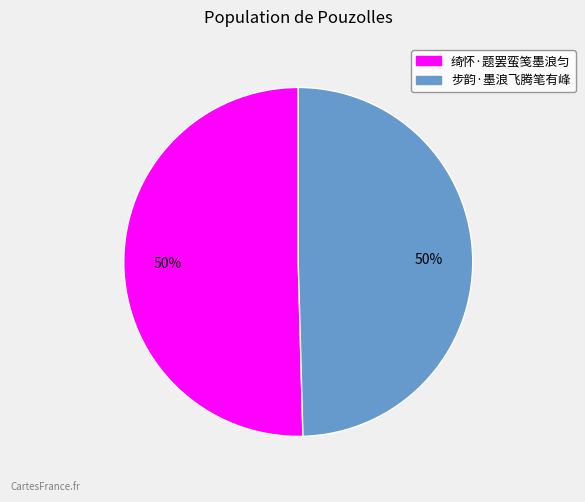

Approximately how many times larger is the value at 绮怀·题罢蛮笺墨浪匀 compared to 步韵·墨浪飞腾笔有峰?

1.0